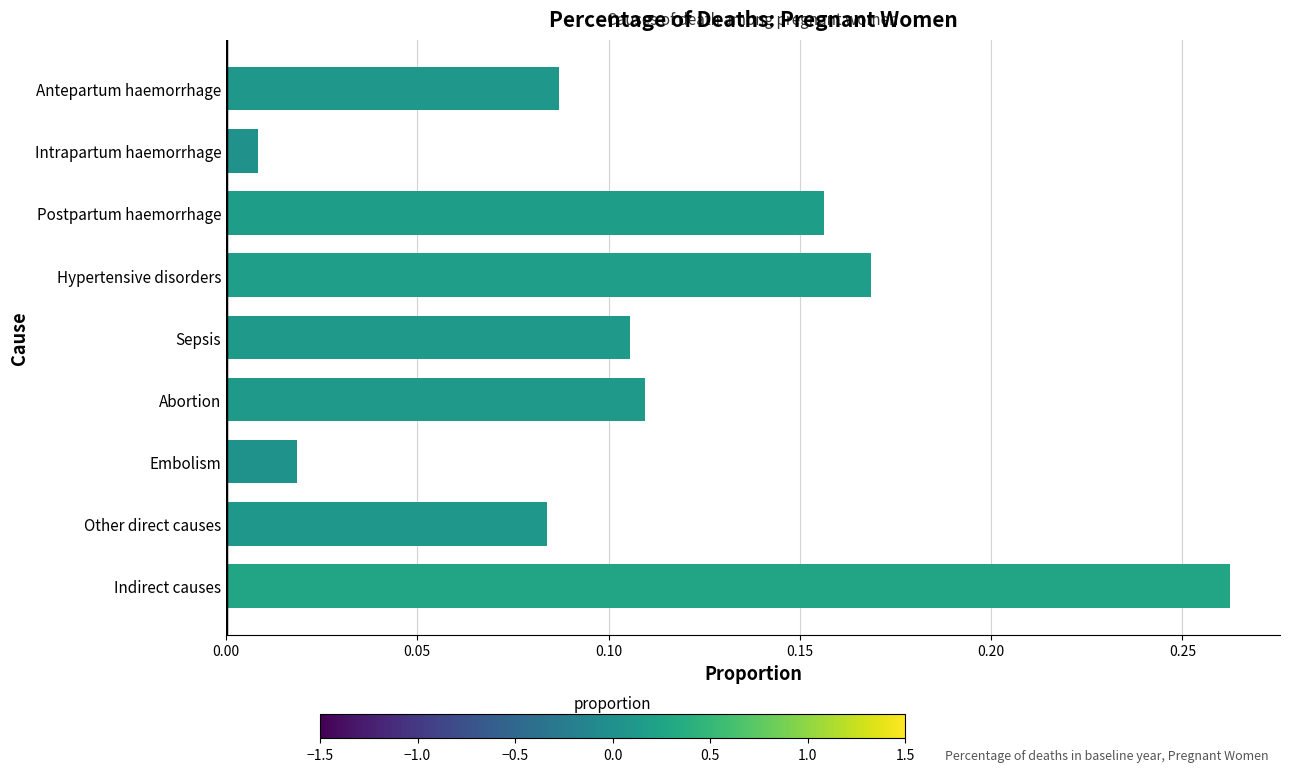

What is the label of the 5th bar from the top?

Sepsis